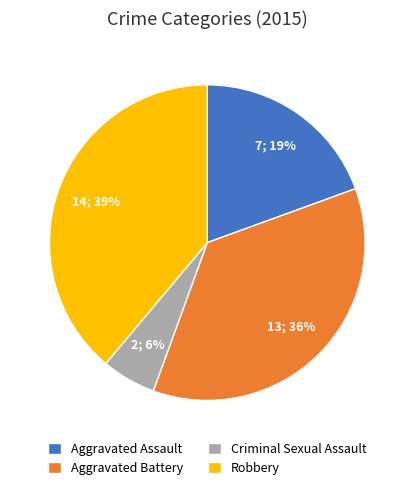

To the nearest percent, what is the combined percentage of Aggravated Assault and Criminal Sexual Assault?

25%